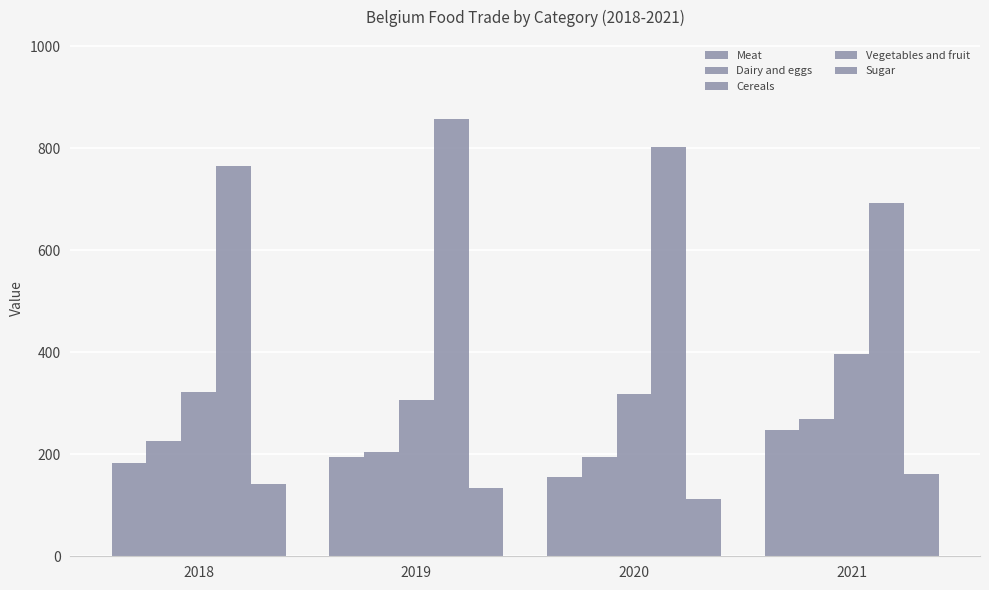

At how many categories does at least one series exceed 684?

4